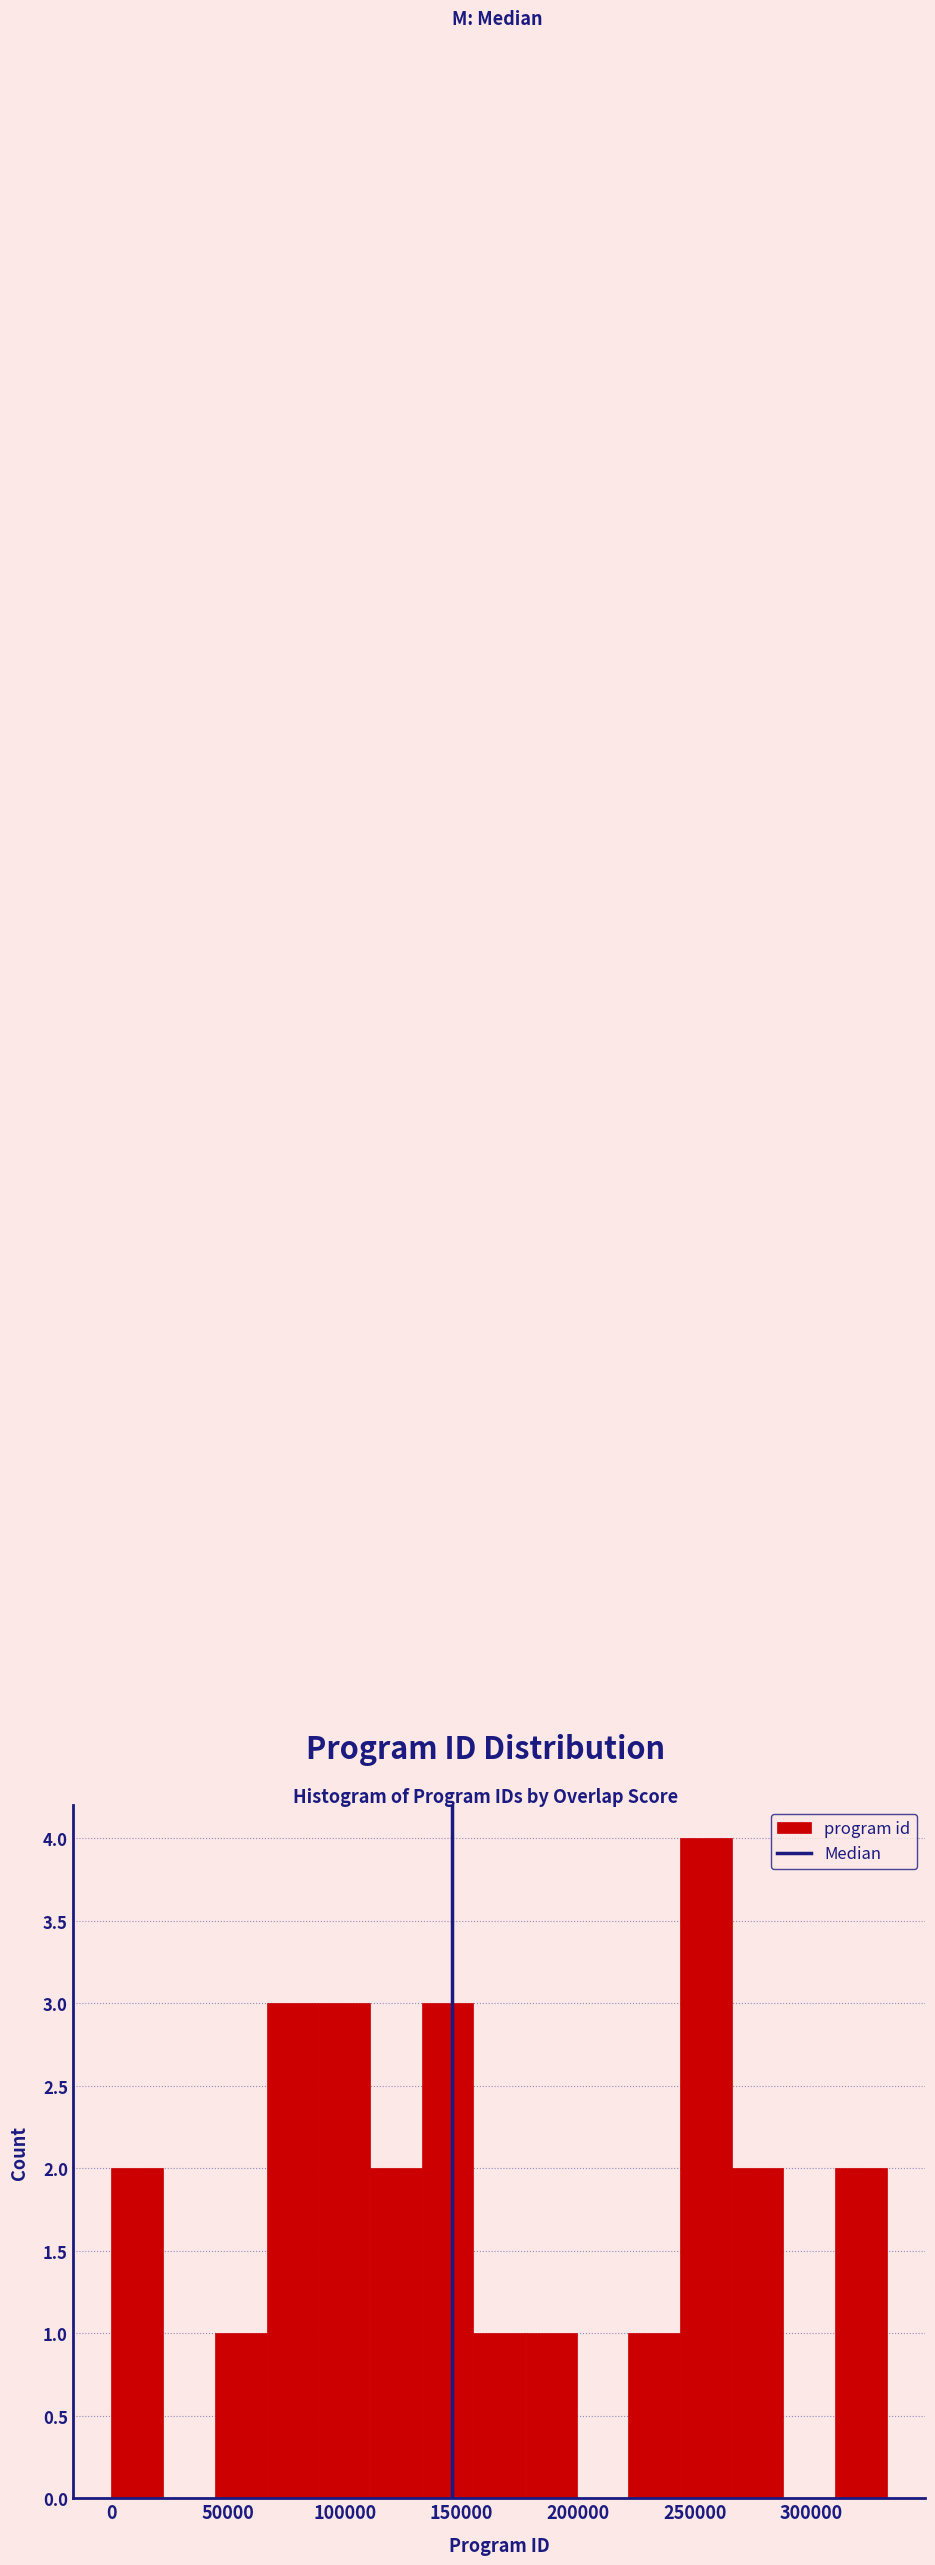

Reading left to right, transcribe this chart: for each bar, give the range it covers on the x-axis and its height. Neither the bar edges nor the heights are printed on the chart, so give them approximately, as read against the axes.

0 to 20000: 2
20000 to 45000: 0
45000 to 65000: 1
65000 to 90000: 3
90000 to 110000: 3
110000 to 135000: 2
135000 to 155000: 3
155000 to 175000: 1
175000 to 200000: 1
200000 to 220000: 0
220000 to 245000: 1
245000 to 265000: 4
265000 to 290000: 2
290000 to 310000: 0
310000 to 330000: 2